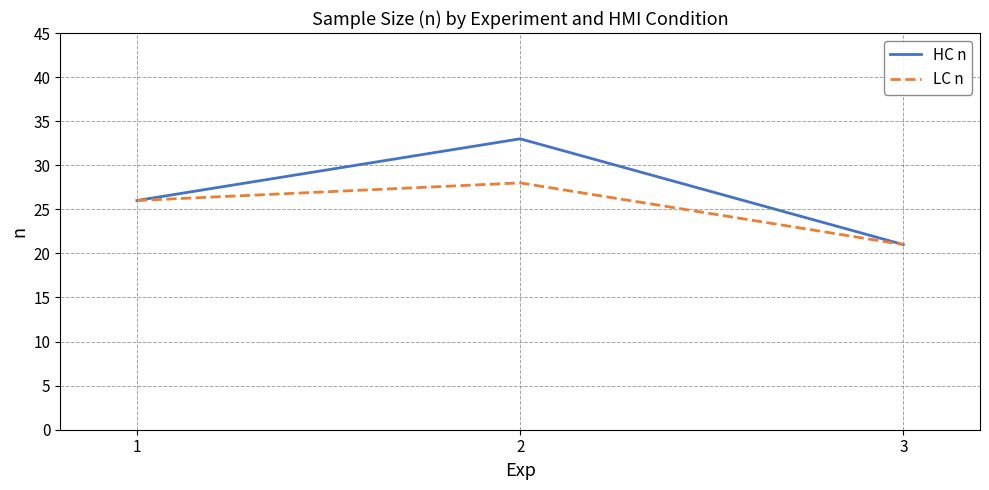

How many distinct data groups are displayed?

2